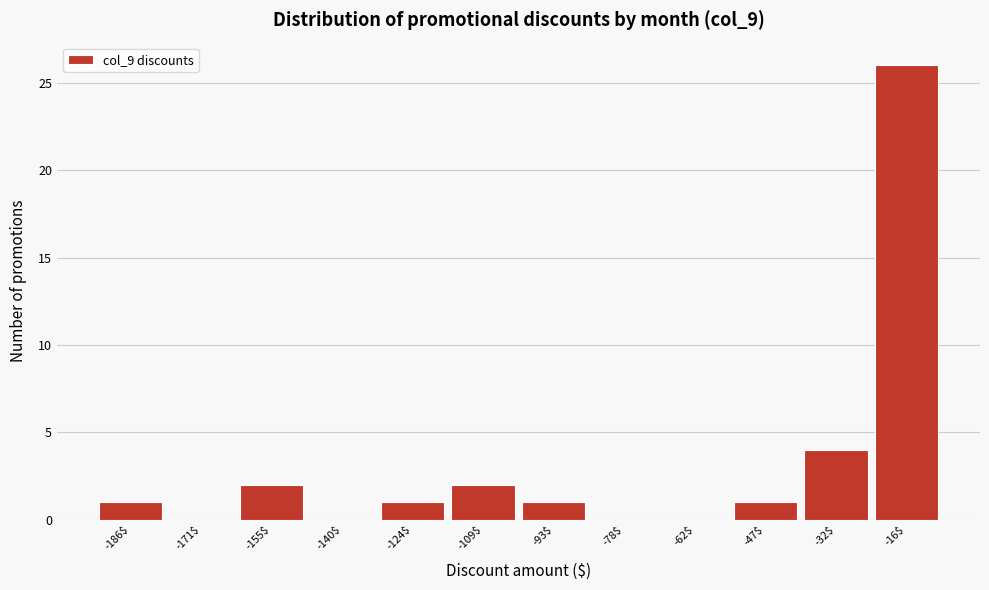

At which label is the value closest to 13?

-32$